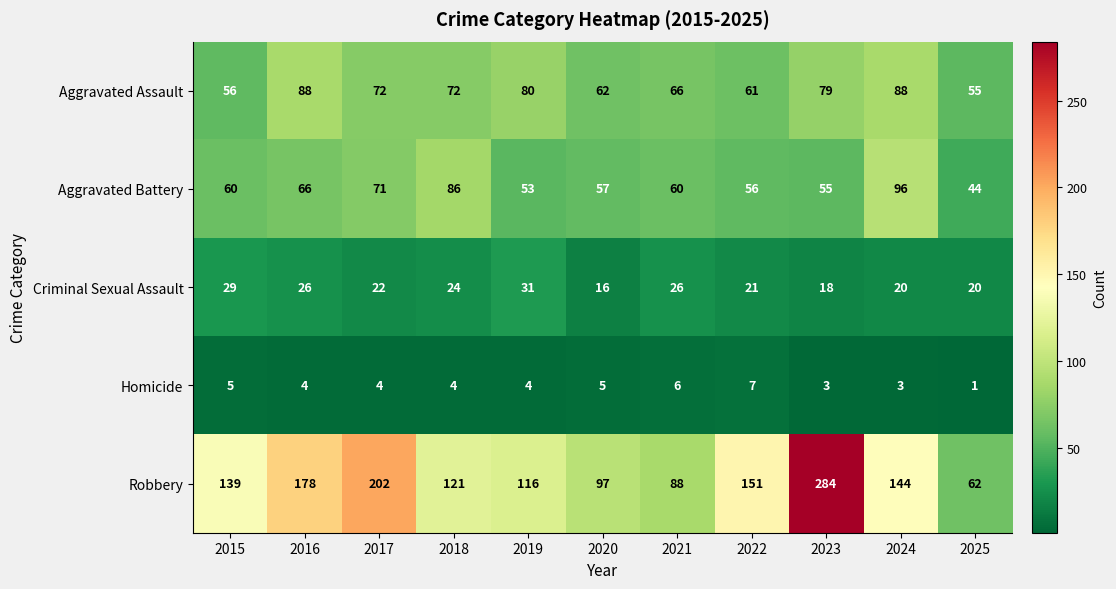

How many categories are shown in the chart?

11